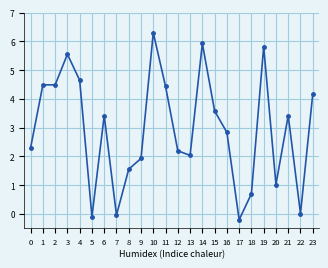

What is the greatest value displayed?

6.3